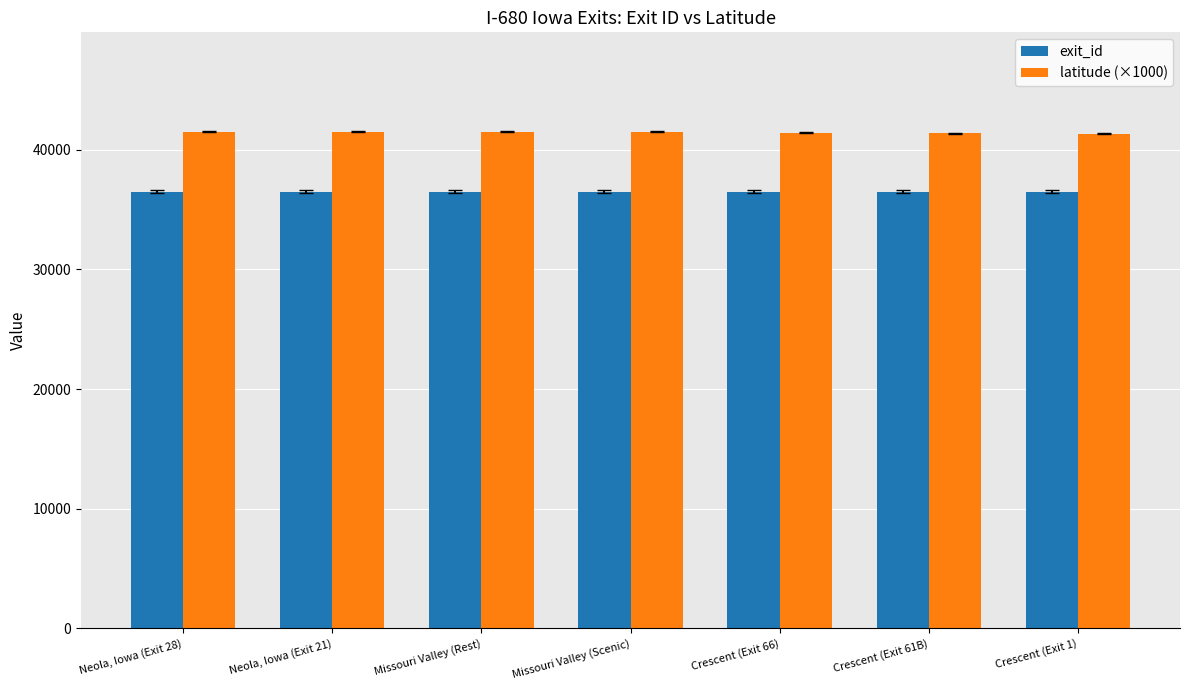

Rank the series at Missouri Valley (Rest) from lowest to highest value.

exit_id, latitude (×1000)